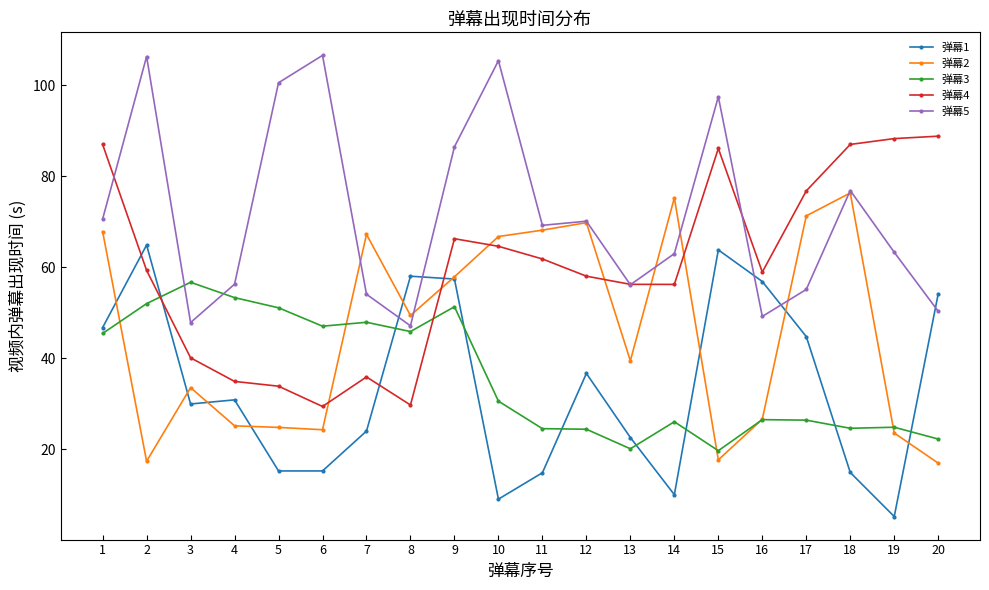

What is the spread (max minus min) of values at 3?

26.7